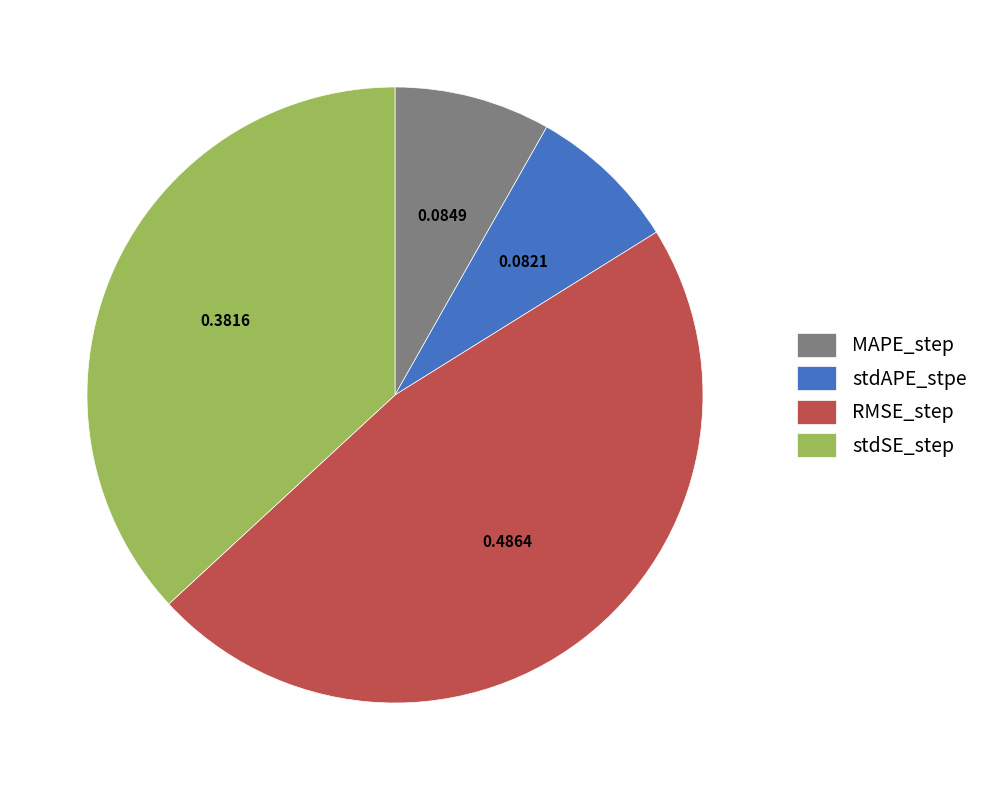

Which category has the biggest portion of the pie?

RMSE_step